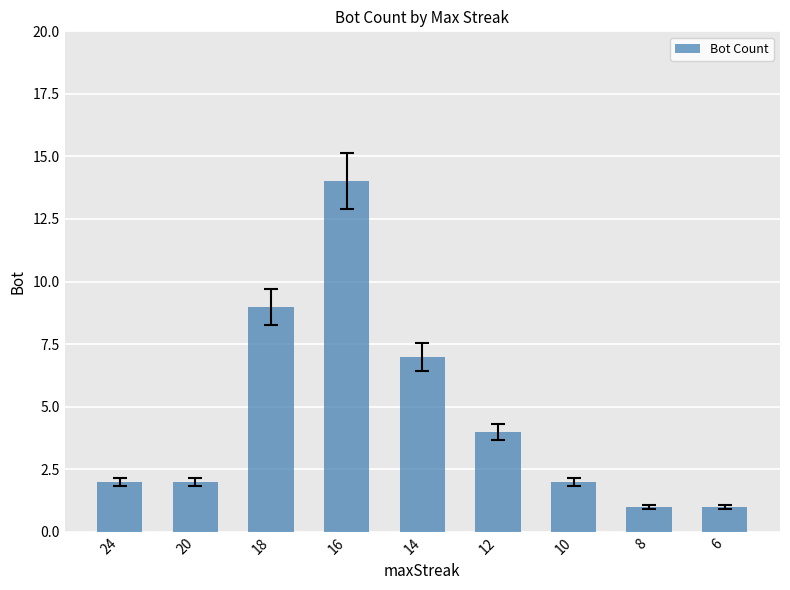

Which has a higher value, 8 or 18?

18